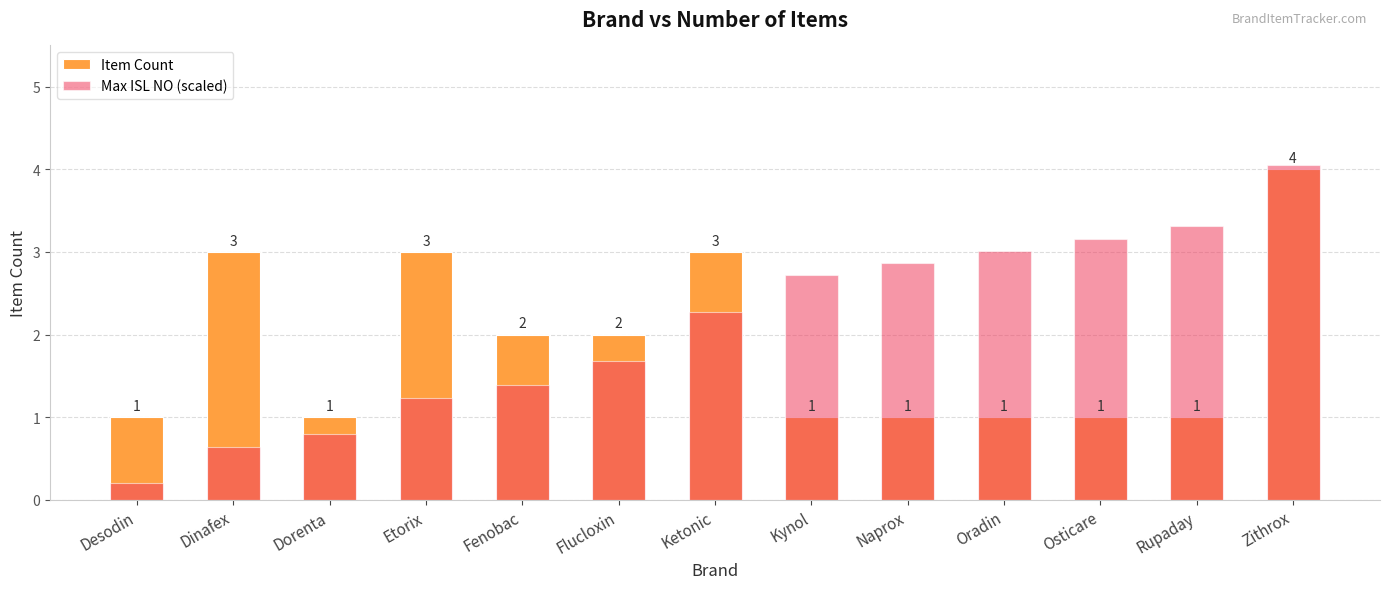

What position from the left is Naprox?

9